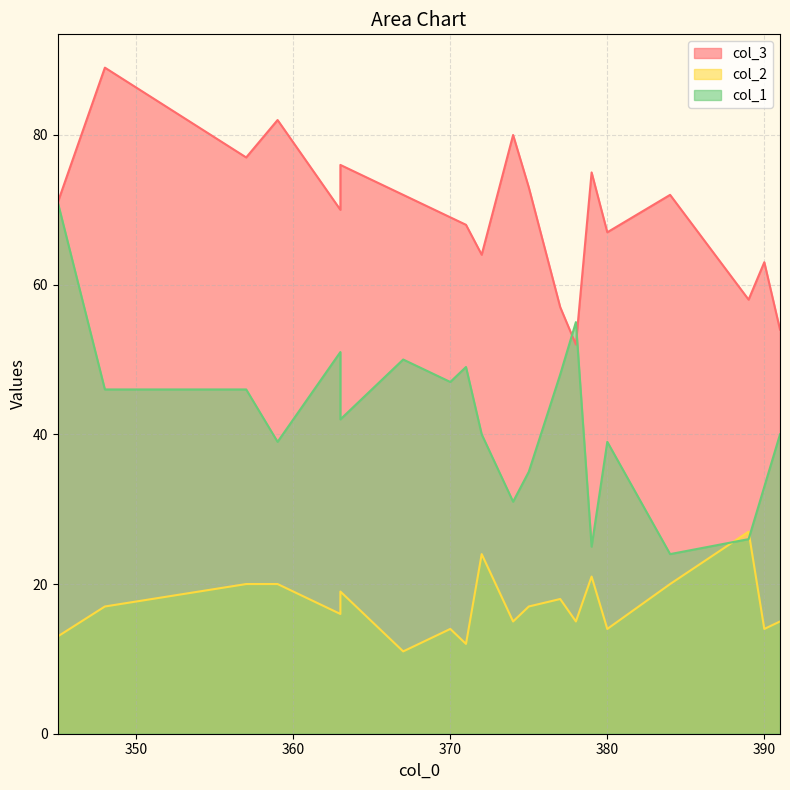

At 371, list the series in order from largest to smallest.

col_3, col_1, col_2